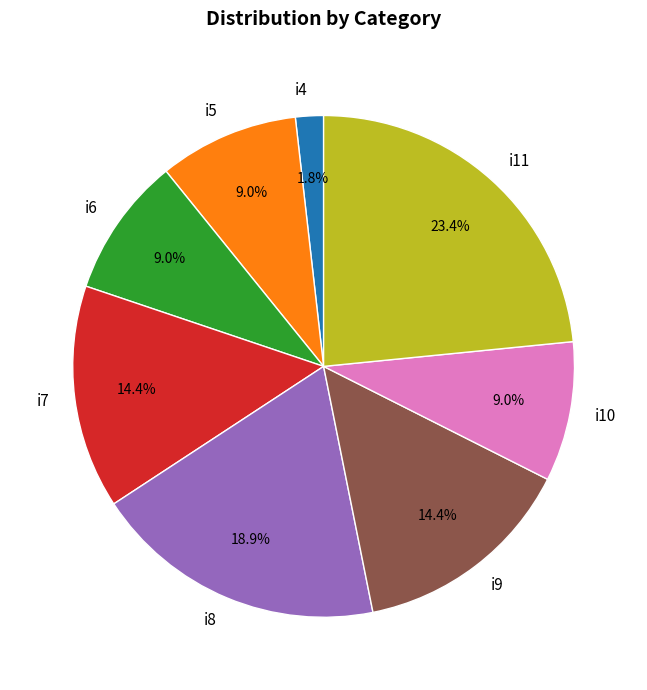

How many segments does this pie chart have?

8